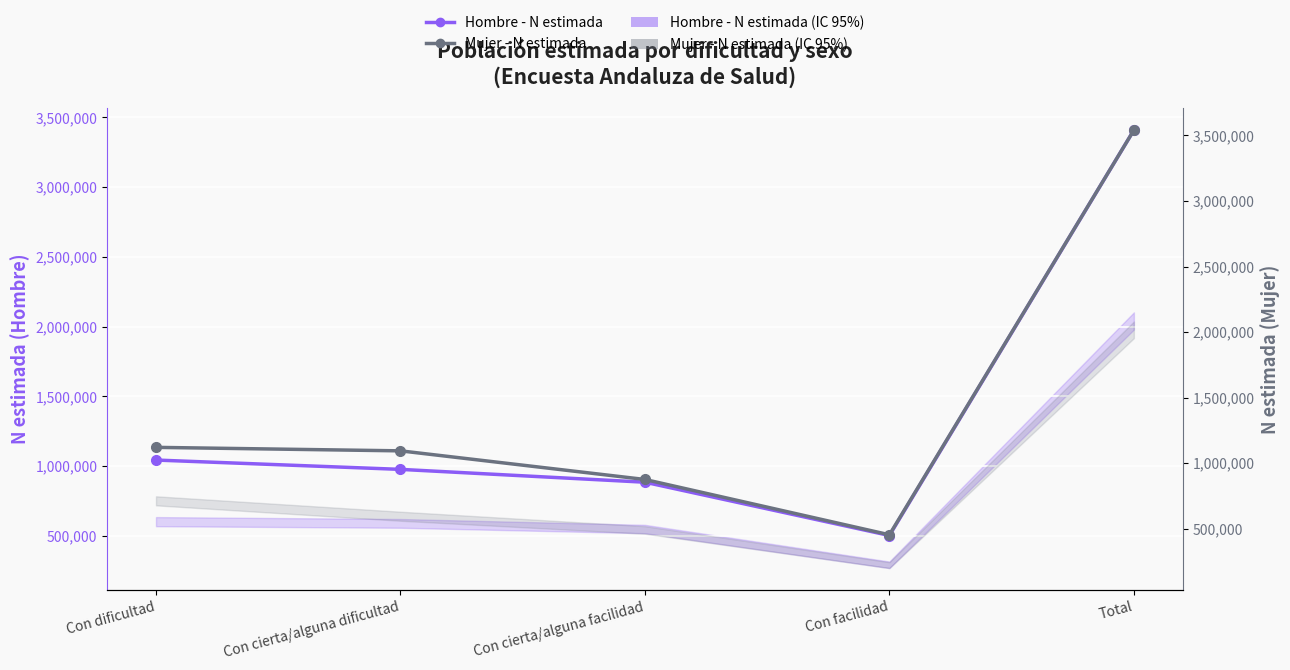

List the series in order of their overall mean, lowest first.

Hombre - N estimada, Mujer - N estimada